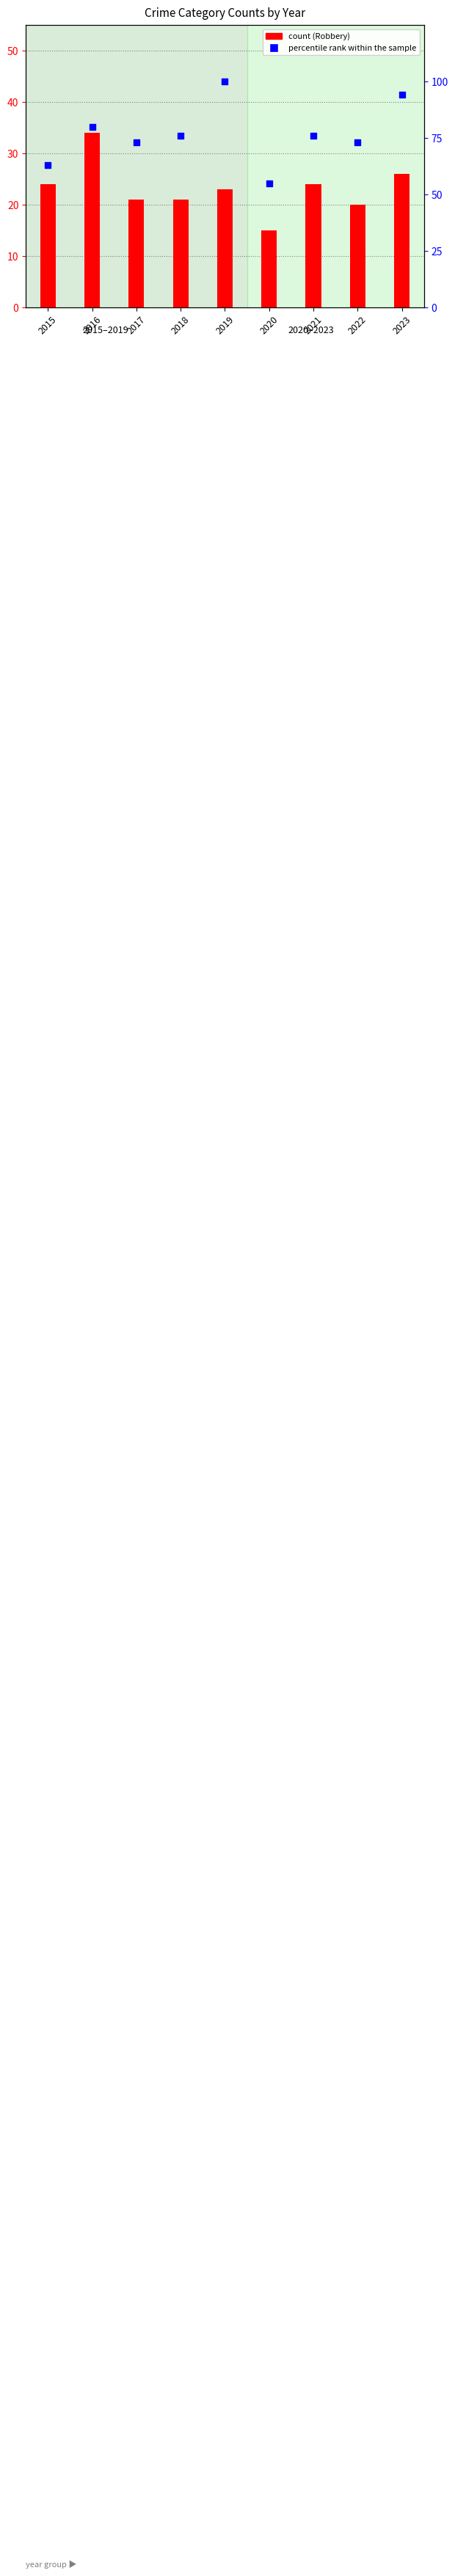

At which category is the sum across all series the highest?

2019